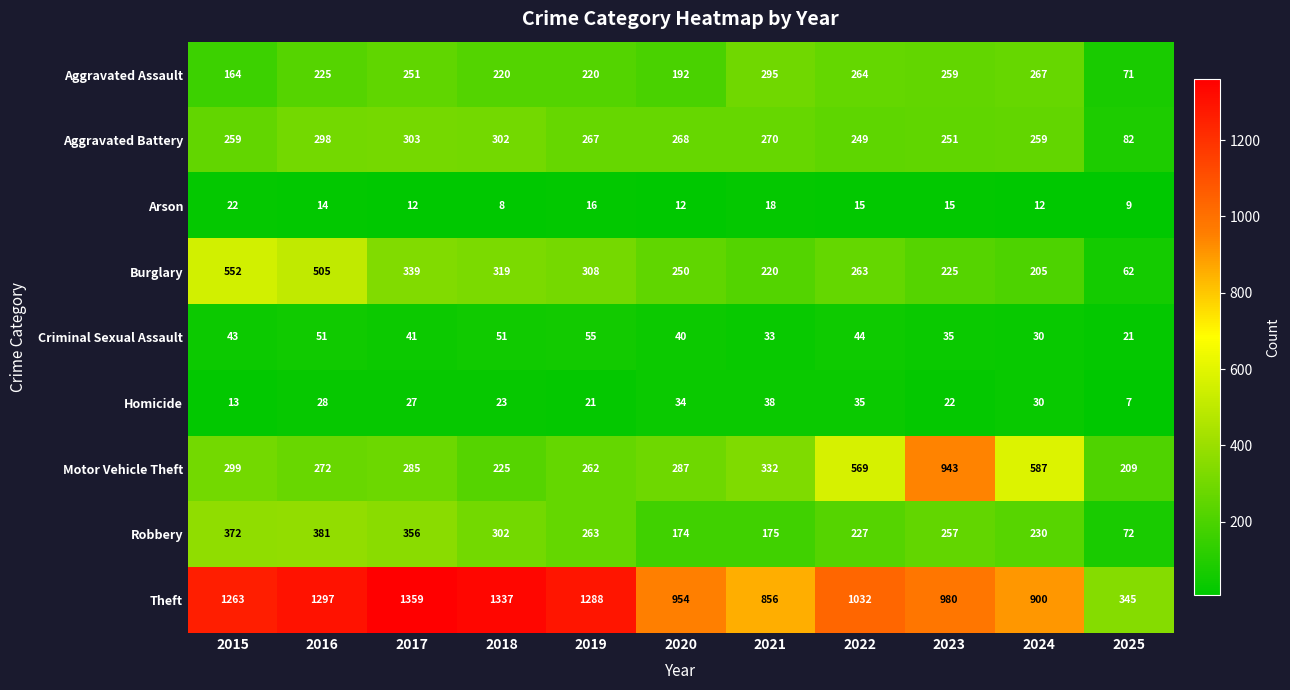

Read the Burglary value at 2020.

250